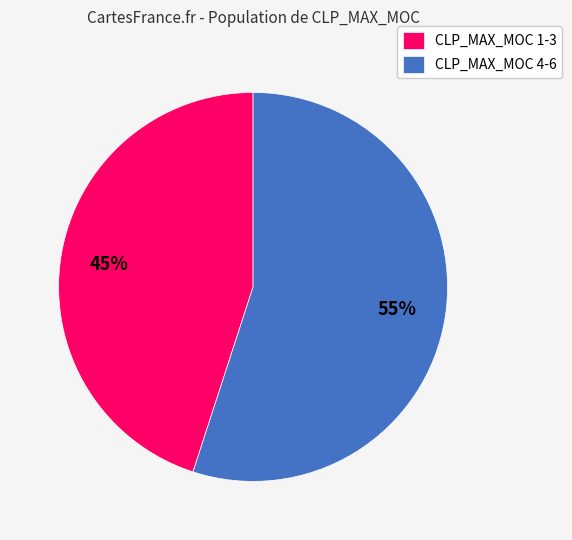

To the nearest percent, what is the difference between the CLP_MAX_MOC 4-6 and CLP_MAX_MOC 1-3 slice percentages?

10%